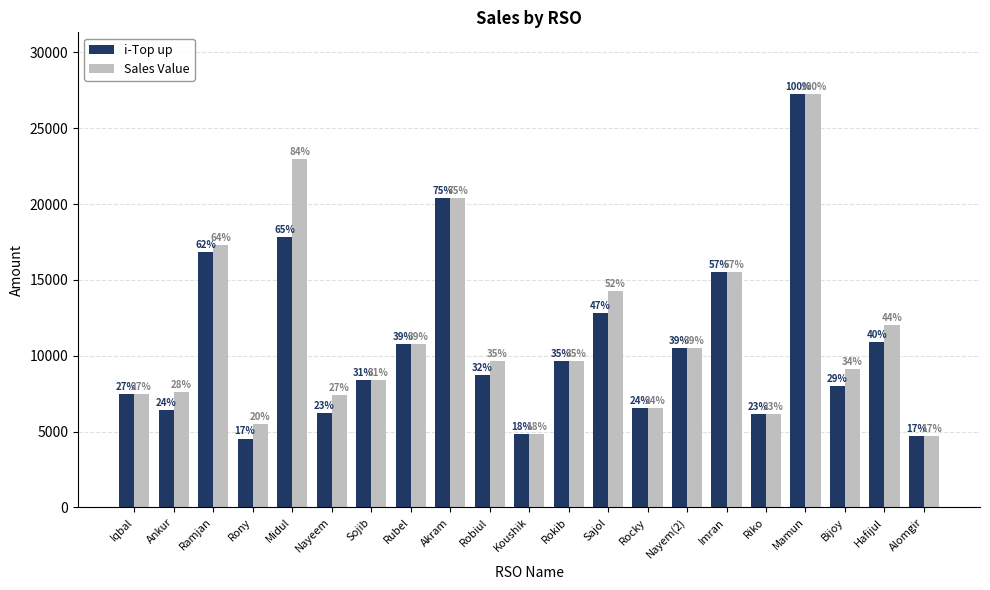

Reading right to left, transcribe all the data shown in this chart.

i-Top up: Alomgir=4733	Hafijul=10913	Bijoy=8036	Mamun=27242	Riko=6156	Imran=15531	Nayem(2)=10514	Rocky=6530	Sajol=12795	Rokib=9670	Koushik=4833	Robiul=8725	Akram=20432	Rubel=10746	Sojib=8427	Nayeem=6198	Midul=17836	Rony=4546	Ramjan=16846	Ankur=6429	Iqbal=7488
Sales Value: Alomgir=4733	Hafijul=12013	Bijoy=9149	Mamun=27242	Riko=6156	Imran=15531	Nayem(2)=10514	Rocky=6530	Sajol=14251	Rokib=9670	Koushik=4833	Robiul=9625	Akram=20432	Rubel=10746	Sojib=8427	Nayeem=7398	Midul=22986	Rony=5501	Ramjan=17316	Ankur=7629	Iqbal=7488